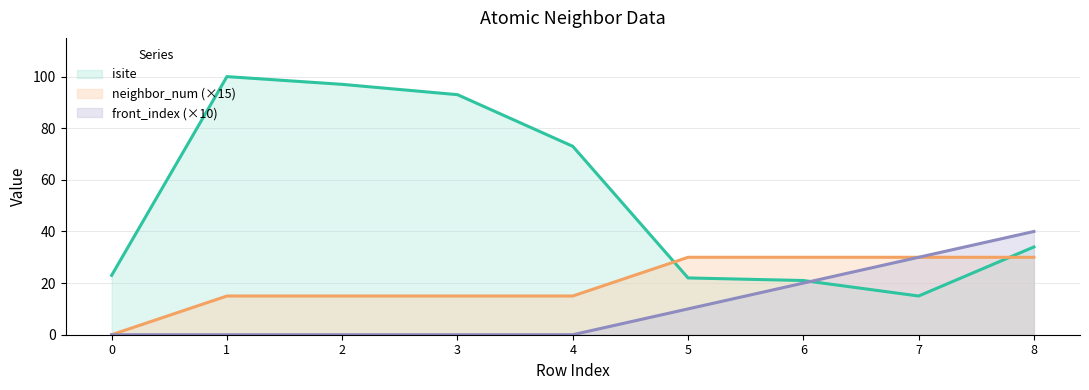

Does the chart display data point markers on the line(s)?

No